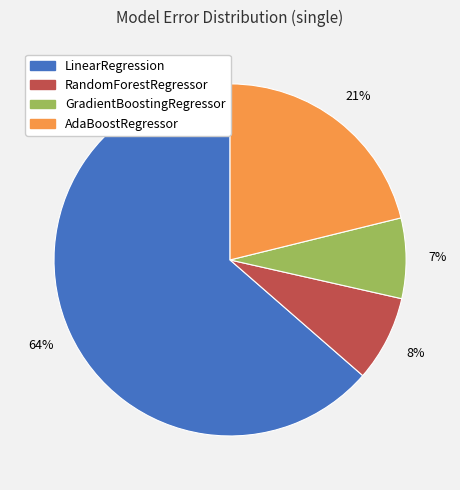

The LinearRegression slice represents 64% of the pie. True or false?

True